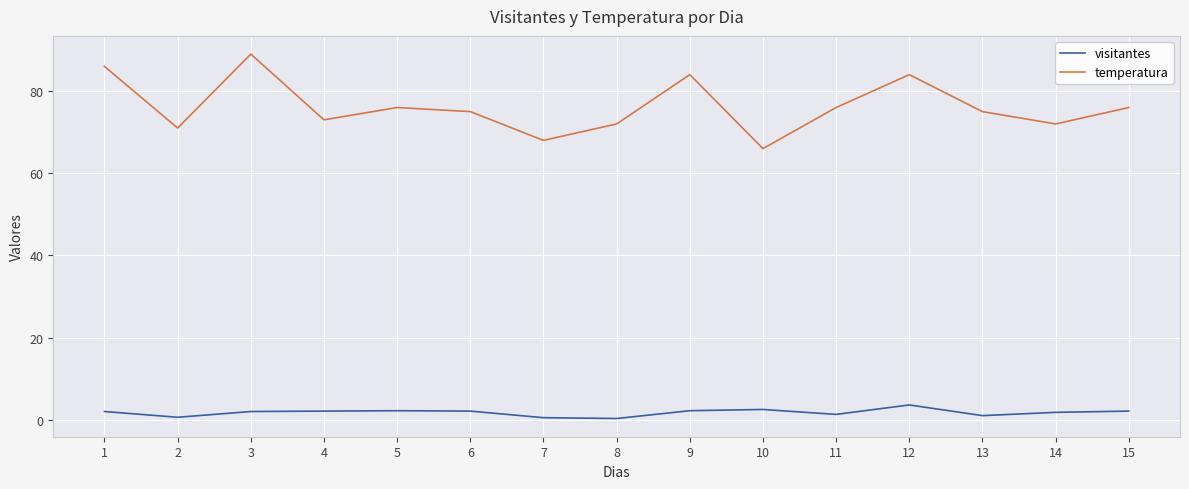

True or false: temperatura and visitantes cross at least once.

False